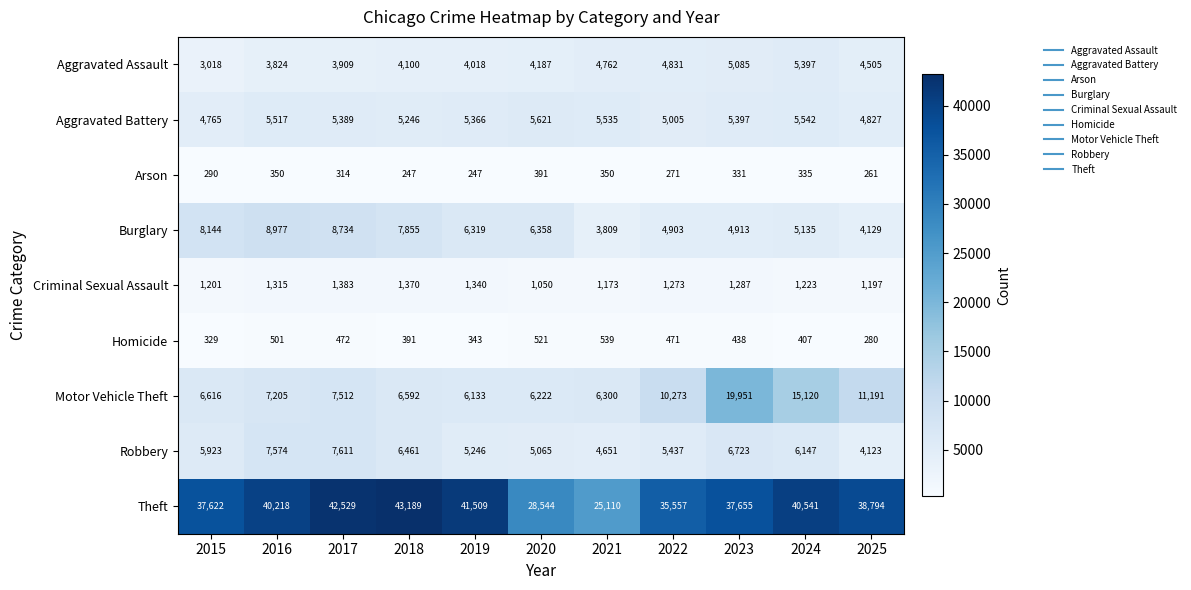

What is the sum of all Burglary values?

69276